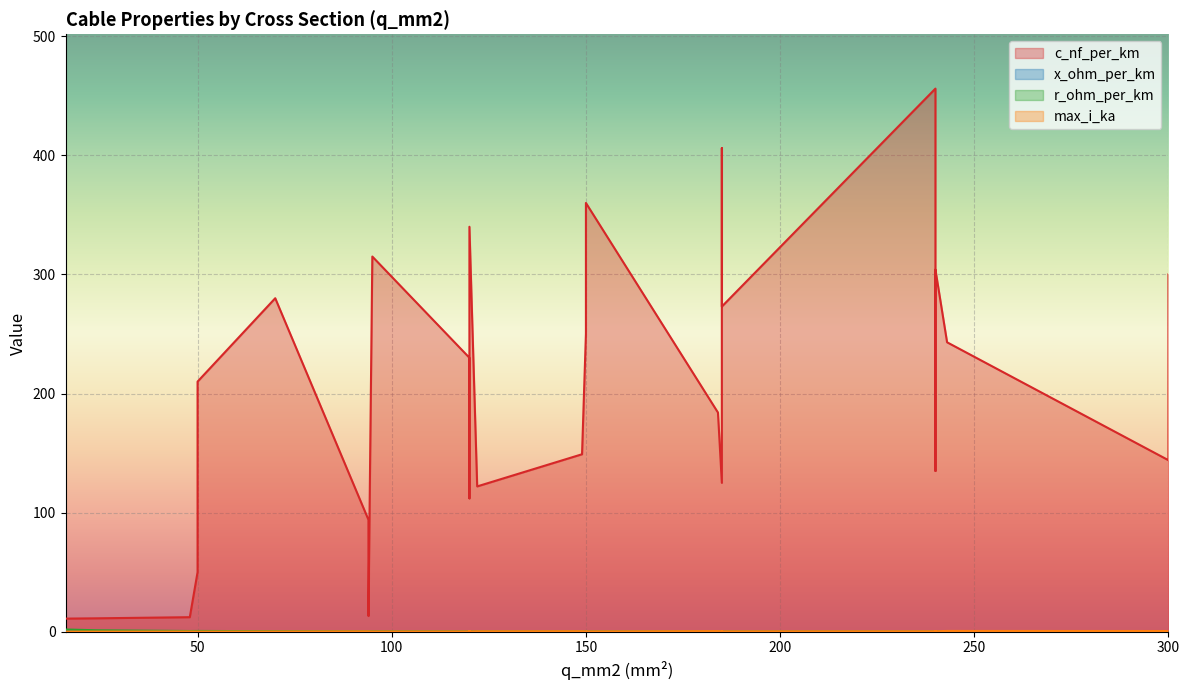

What is the maximum value shown in the chart?

456.0